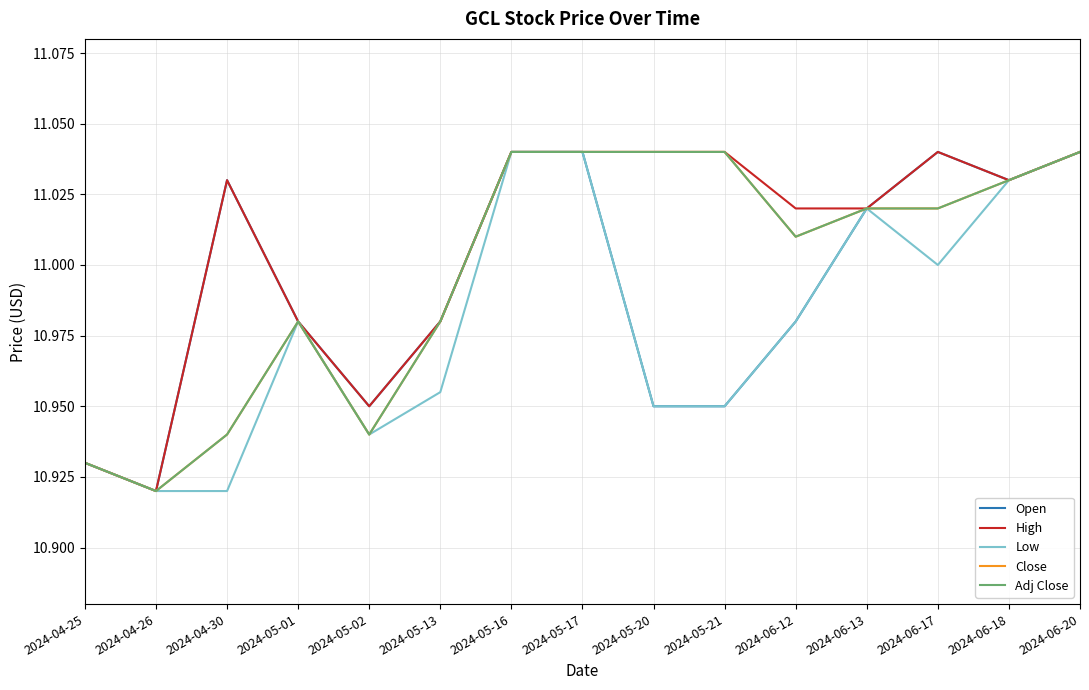

Reading right to left, what are all the values shown in this chart?

Open: 11.0	11.0	11.0	11.0	11.0	10.9	10.9	11.0	11.0	11.0	10.9	11.0	11.0	10.9	10.9
High: 11.0	11.0	11.0	11.0	11.0	11.0	11.0	11.0	11.0	11.0	10.9	11.0	11.0	10.9	10.9
Low: 11.0	11.0	11.0	11.0	11.0	10.9	10.9	11.0	11.0	11.0	10.9	11.0	10.9	10.9	10.9
Close: 11.0	11.0	11.0	11.0	11.0	11.0	11.0	11.0	11.0	11.0	10.9	11.0	10.9	10.9	10.9
Adj Close: 11.0	11.0	11.0	11.0	11.0	11.0	11.0	11.0	11.0	11.0	10.9	11.0	10.9	10.9	10.9